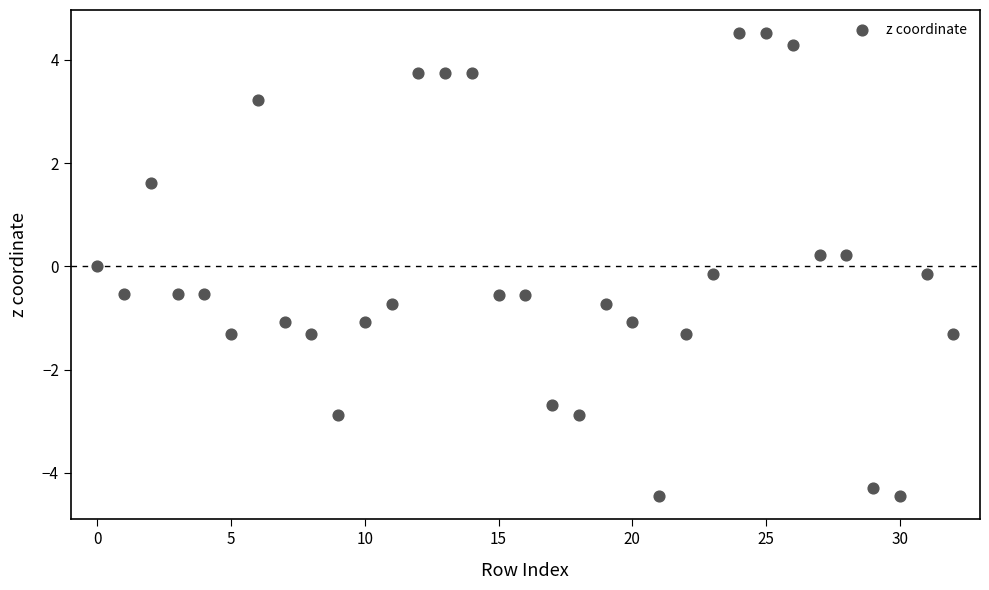

What is the range of Y values (max minus min)?

9.0